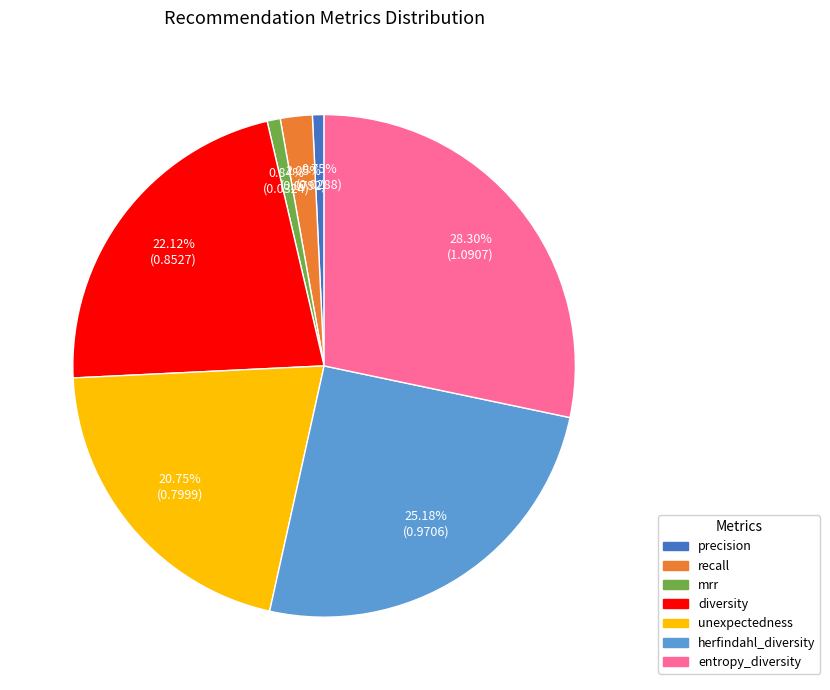

How much of the chart is everything except herfindahl_diversity?

74.8%